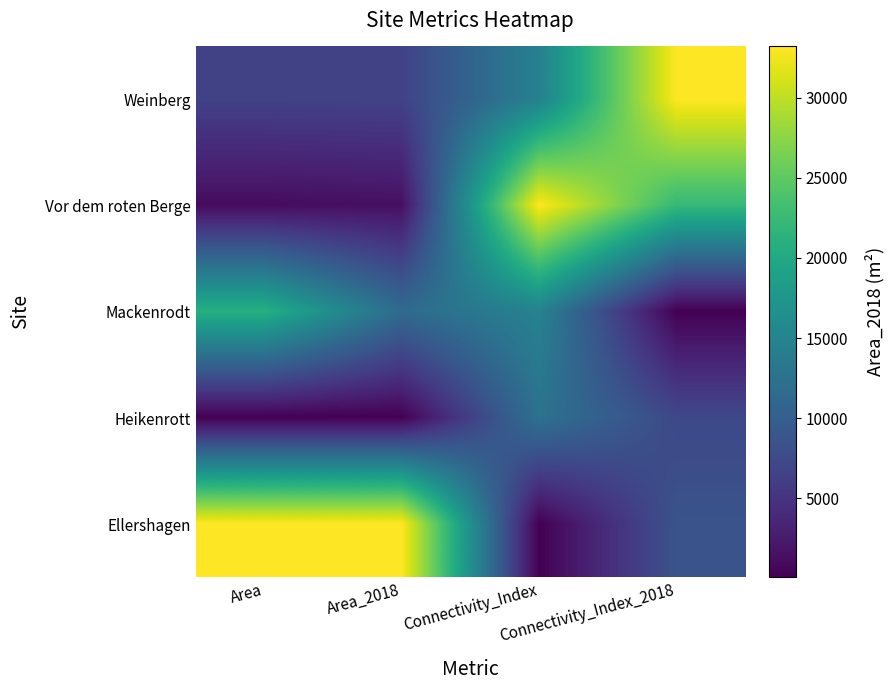

What is the difference between the highest and lowest values at Area_2018?

1.0